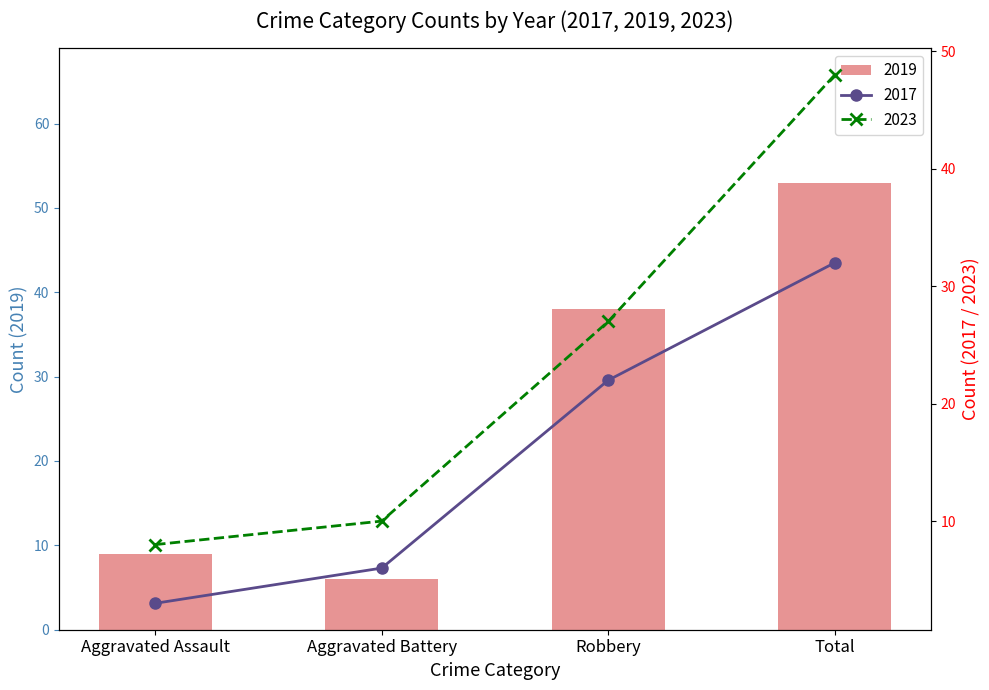

What is the minimum value shown in the chart?

3